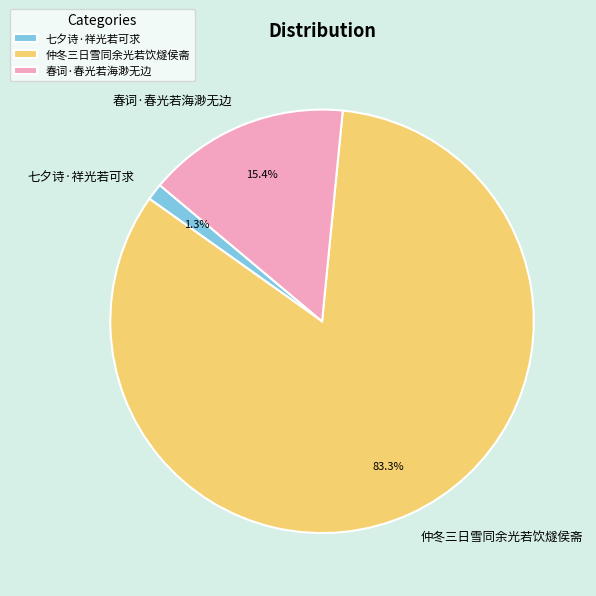

What is the ratio of the value at 仲冬三日雪同余光若饮燧侯斋 to the value at 春词·春光若海渺无边?

5.4